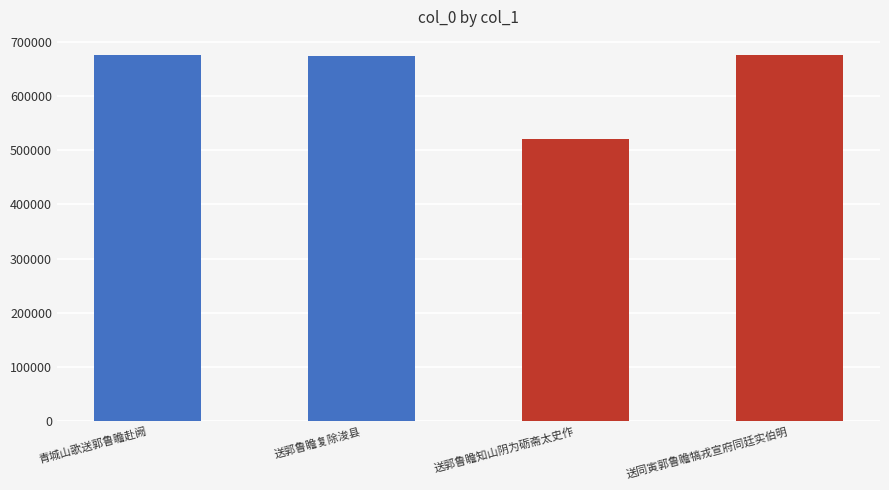

What is the greatest value displayed?

675357